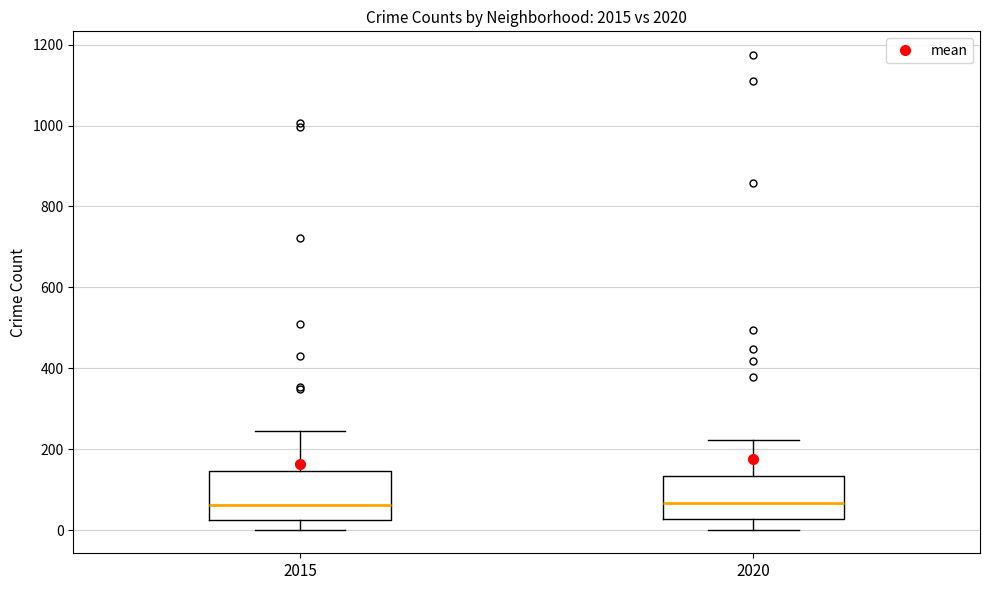

Reading left to right, transcribe this box plot: for each box, give where its median line is, the range the box spans, and where its two whiskers end, as read against the y-axis. The values are not printed on the chart, so give them approximately, as read against the axis.

2015: median 60, box 20 to 140, whiskers 0 to 240
2020: median 60, box 20 to 140, whiskers 0 to 220